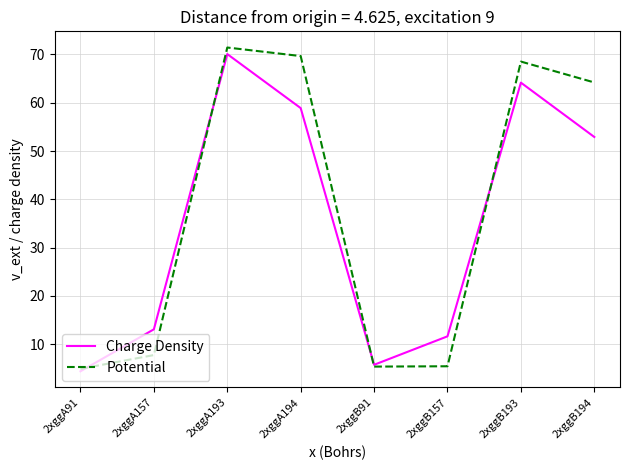

What position from the left is 2xggA157?

2